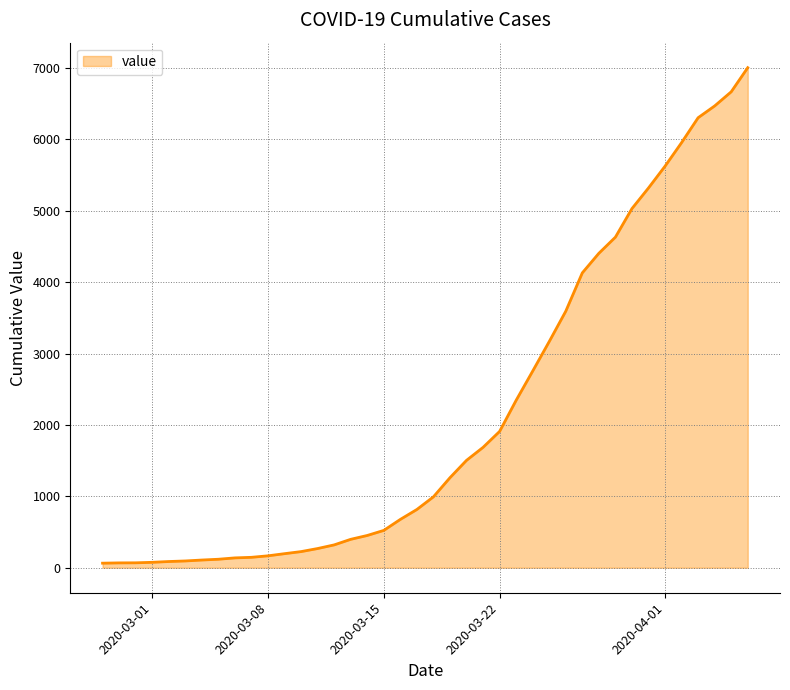

What is the difference between the maximum and minimum values?

6940